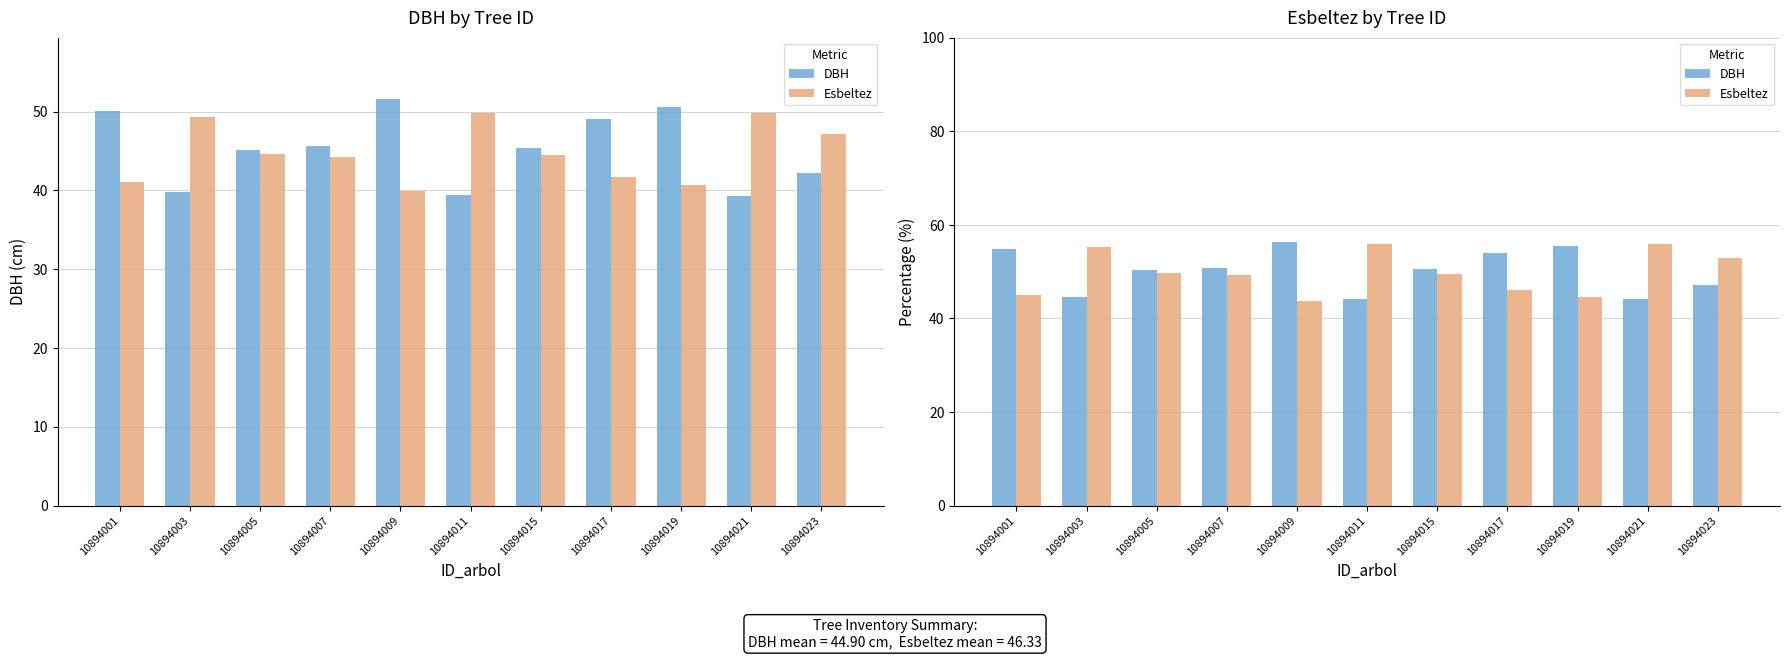

How many data points in DBH are above 50?

7